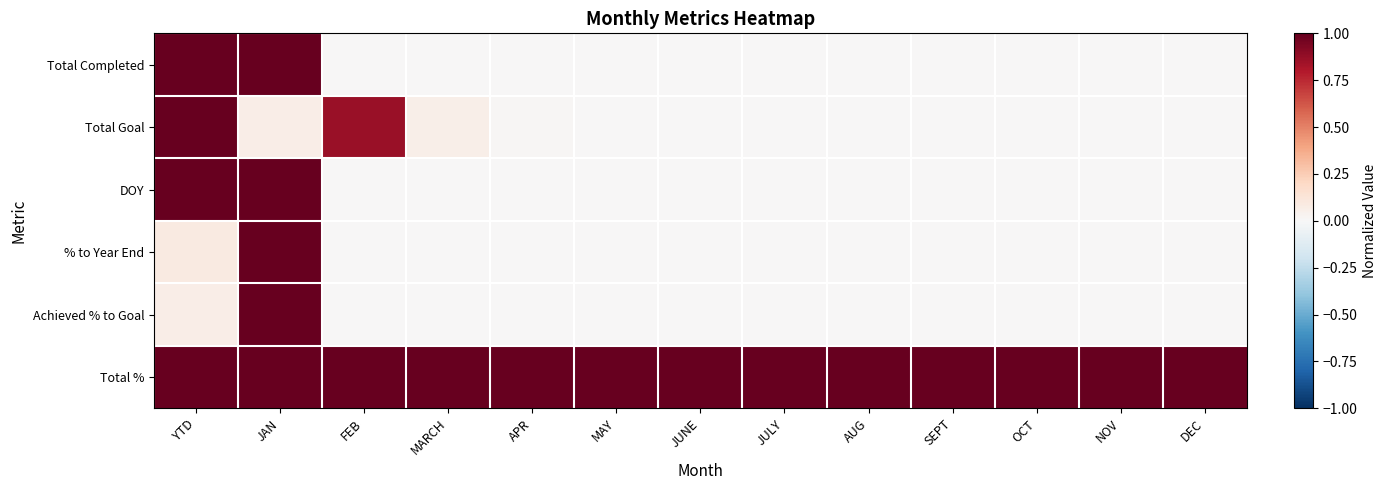

Reading right to left, transcribe all the data shown in this chart.

Total Completed: DEC=0.0	NOV=0.0	OCT=0.0	SEPT=0.0	AUG=0.0	JULY=0.0	JUNE=0.0	MAY=0.0	APR=0.0	MARCH=0.0	FEB=0.0	JAN=1.0	YTD=1.0
Total Goal: DEC=0.0	NOV=0.0	OCT=0.0	SEPT=0.0	AUG=0.0	JULY=0.0	JUNE=0.0	MAY=0.0	APR=0.0	MARCH=0.1	FEB=0.9	JAN=0.1	YTD=1.0
DOY: DEC=0.0	NOV=0.0	OCT=0.0	SEPT=0.0	AUG=0.0	JULY=0.0	JUNE=0.0	MAY=0.0	APR=0.0	MARCH=0.0	FEB=0.0	JAN=1.0	YTD=1.0
% to Year End: DEC=0.0	NOV=0.0	OCT=0.0	SEPT=0.0	AUG=0.0	JULY=0.0	JUNE=0.0	MAY=0.0	APR=0.0	MARCH=0.0	FEB=0.0	JAN=1.0	YTD=0.1
Achieved % to Goal: DEC=0.0	NOV=0.0	OCT=0.0	SEPT=0.0	AUG=0.0	JULY=0.0	JUNE=0.0	MAY=0.0	APR=0.0	MARCH=0.0	FEB=0.0	JAN=1.0	YTD=0.1
Total %: DEC=1.0	NOV=1.0	OCT=1.0	SEPT=1.0	AUG=1.0	JULY=1.0	JUNE=1.0	MAY=1.0	APR=1.0	MARCH=1.0	FEB=1.0	JAN=1.0	YTD=1.0